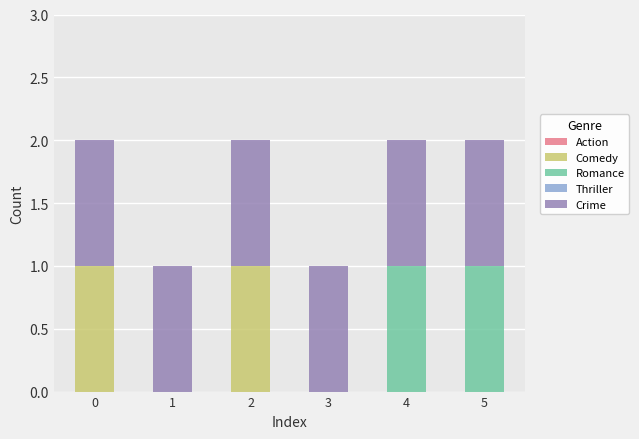

True or false: Comedy has a value of 1 at 0.

True